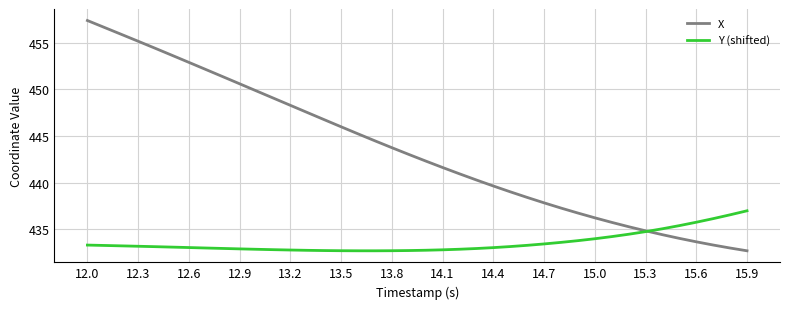

What is the difference between the maximum and second lowest values in the Y (shifted) series?

4.3